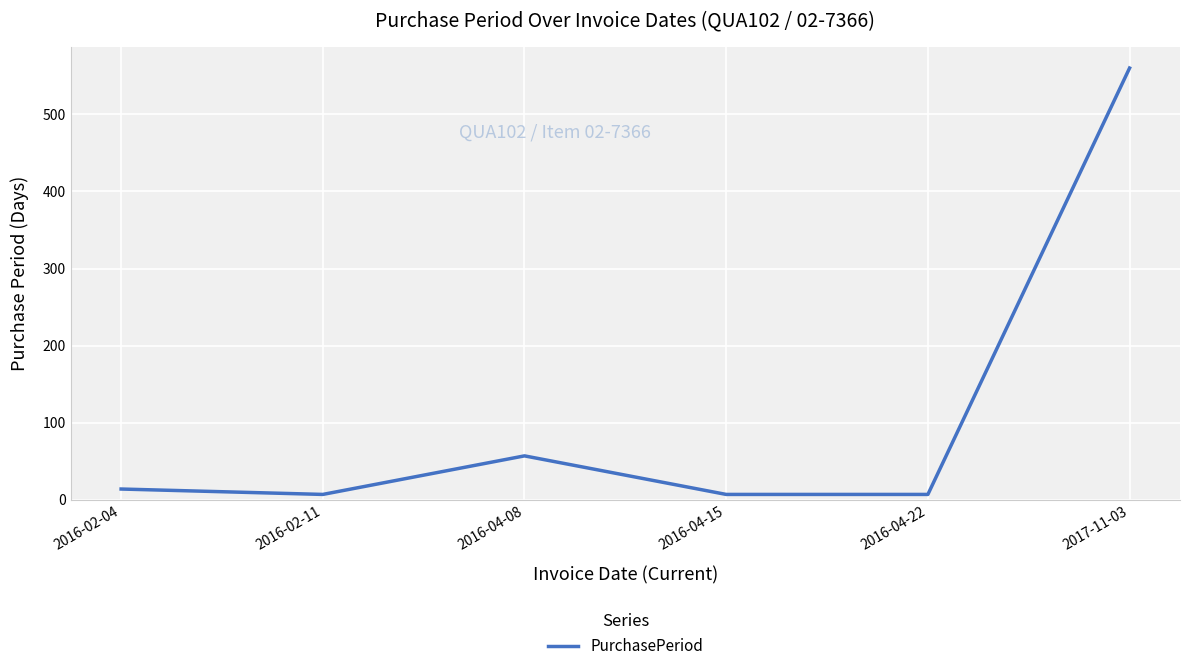

How many interior local peaks (higher than both neighbors) does the data have?

1